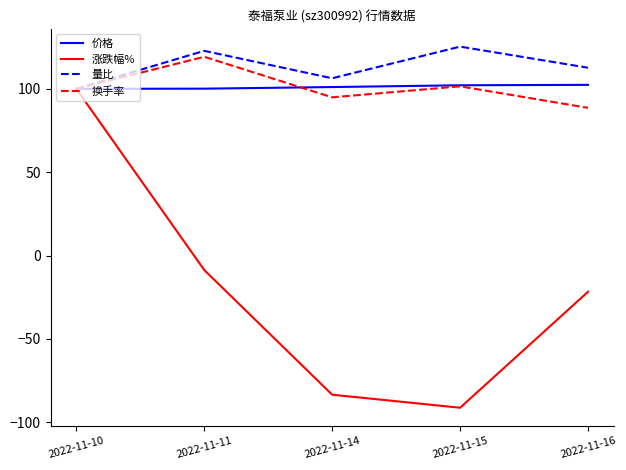

In 涨跌幅%, how many points are lower than both neighbors (excluding endpoints)?

1